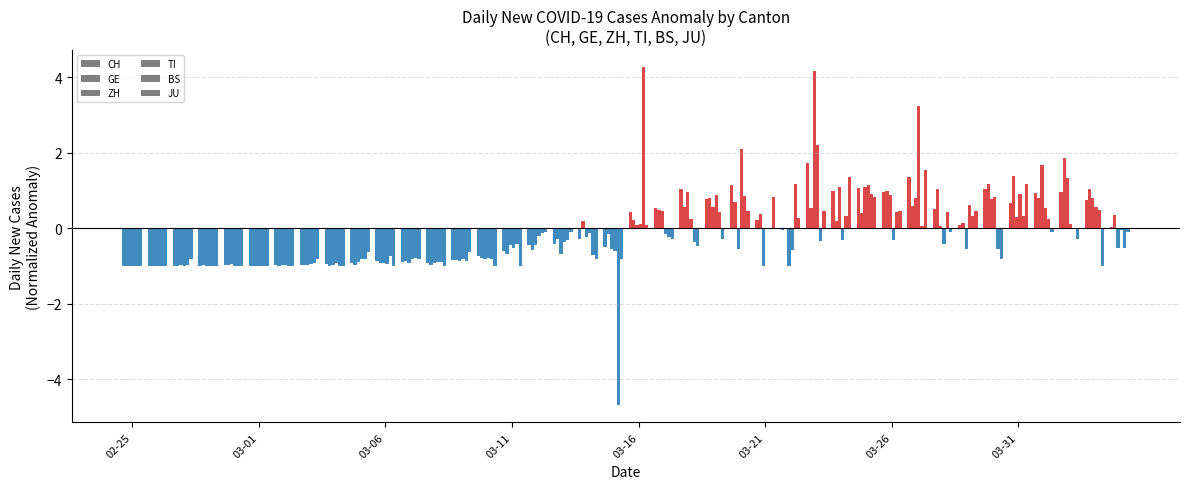

Rank the series by their maximum value, from lowest to highest.

JU, CH, GE, TI, ZH, BS